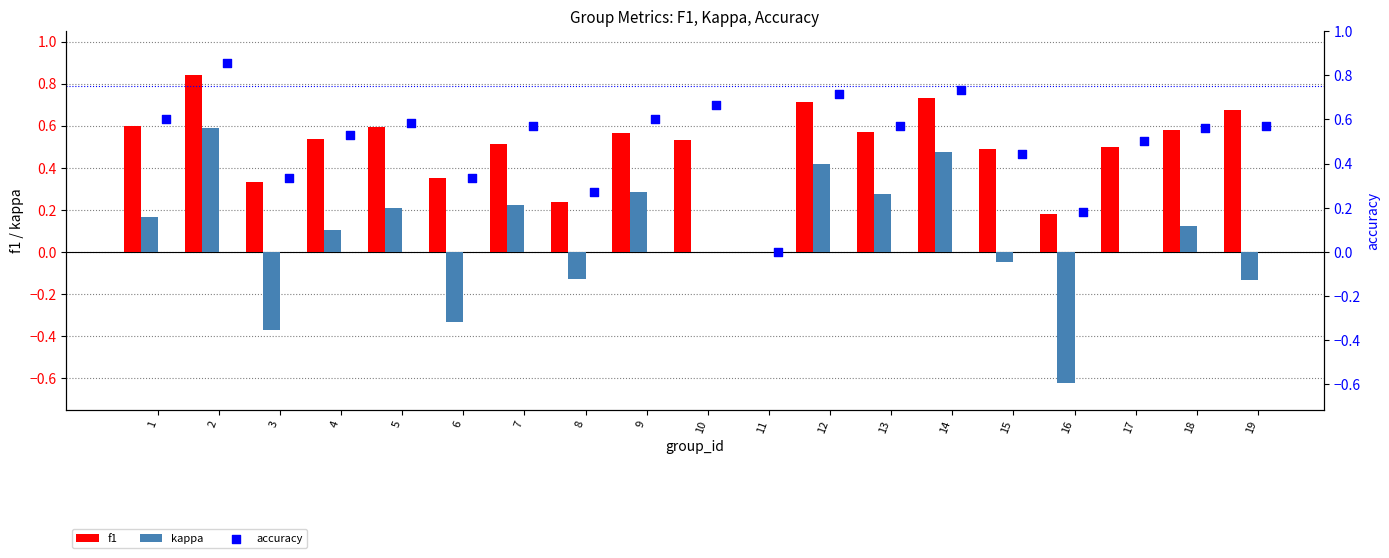

Which series has the largest total across all categories?

accuracy